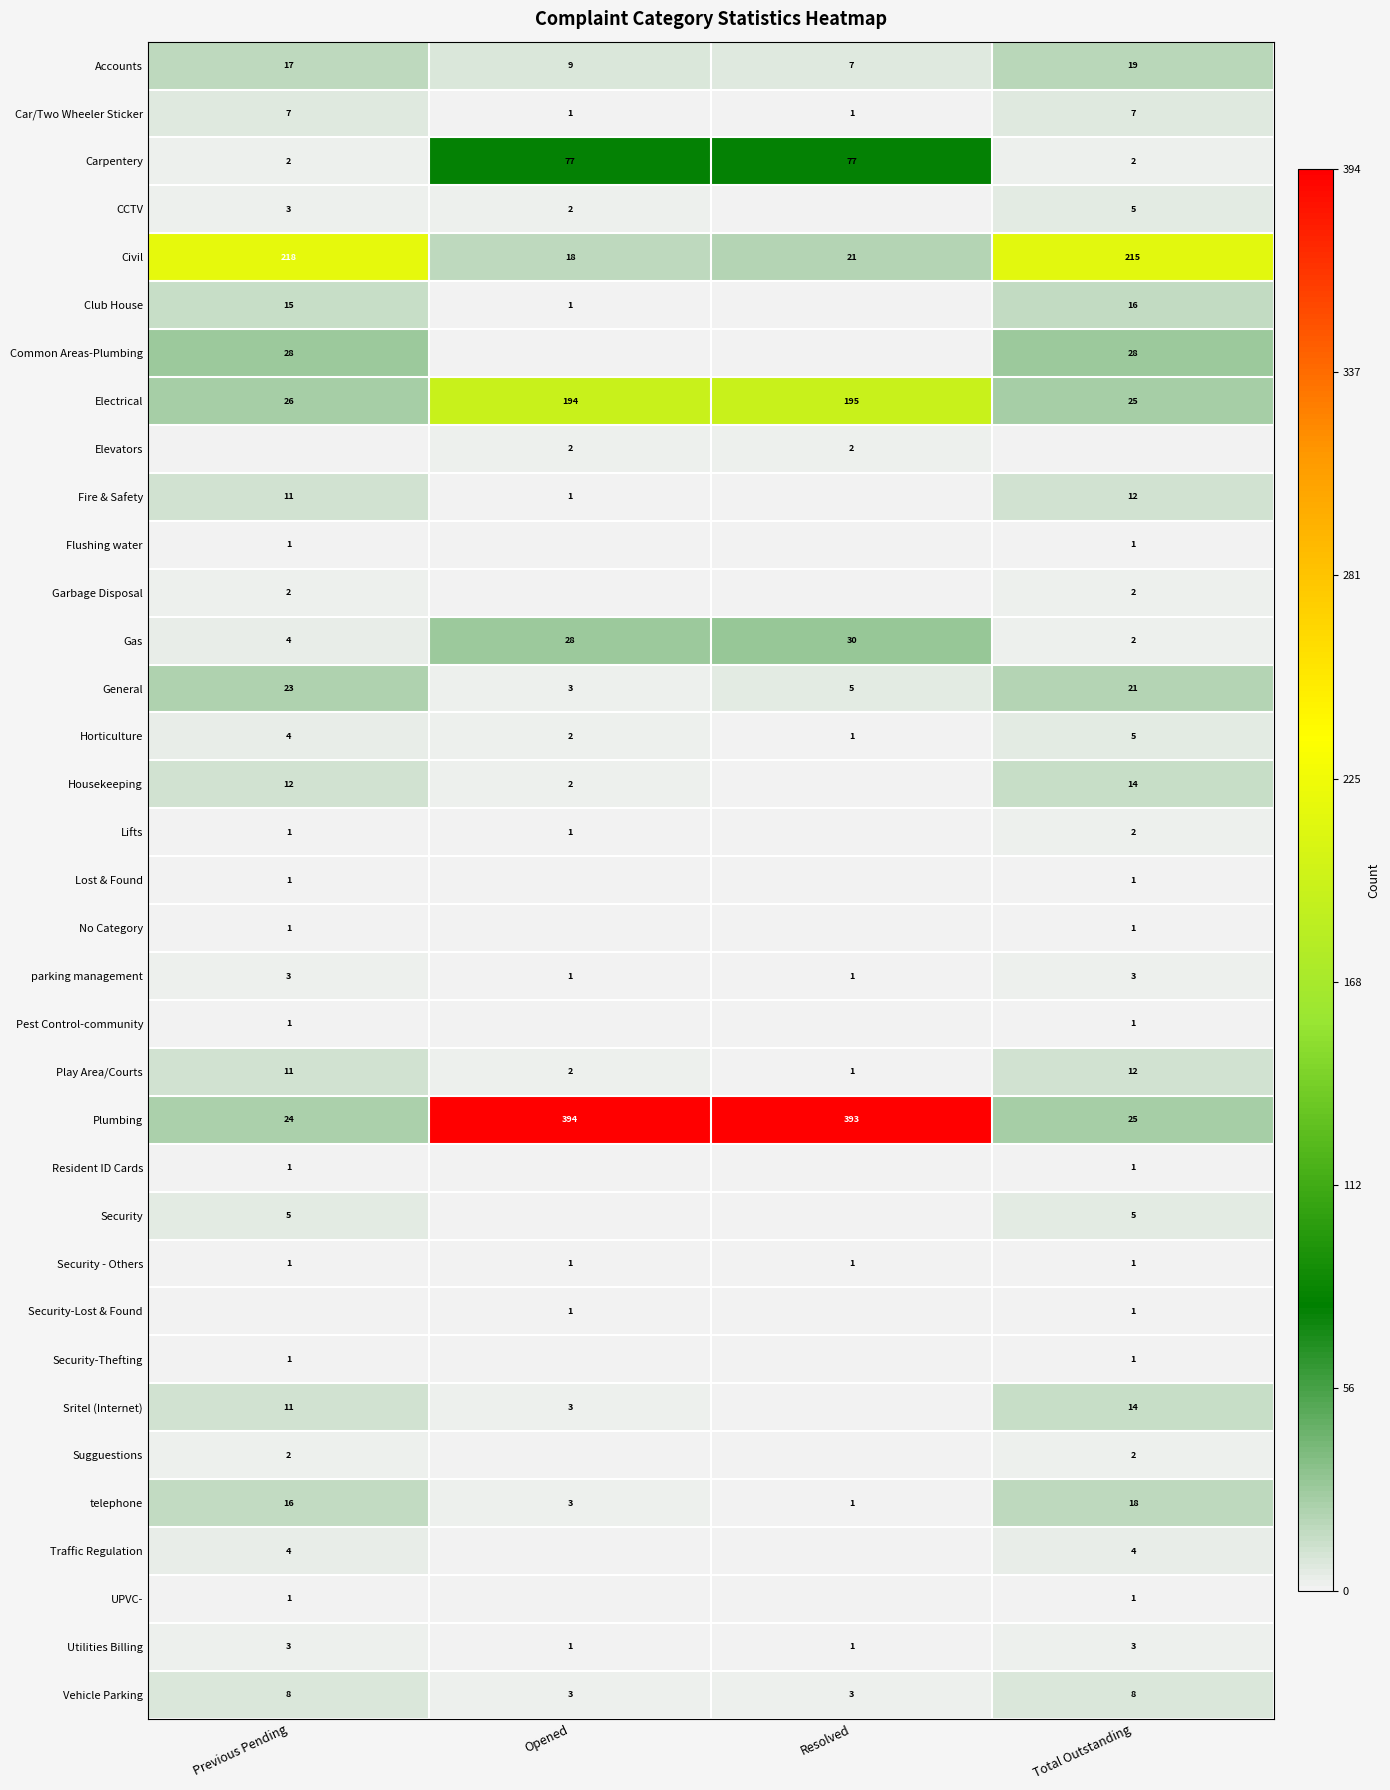

What is the minimum value for Plumbing?

24